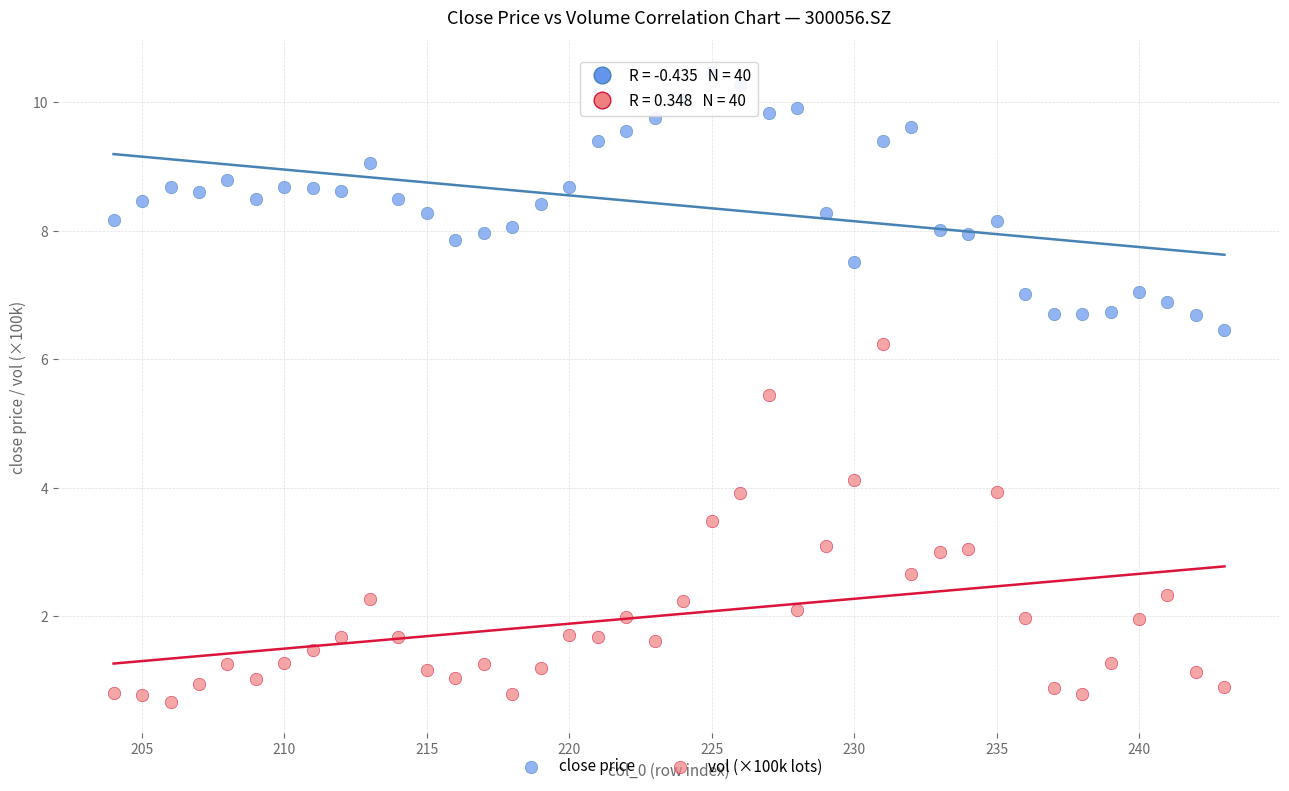

Across all data points, what is the range of Y values (max minus min)?

9.8